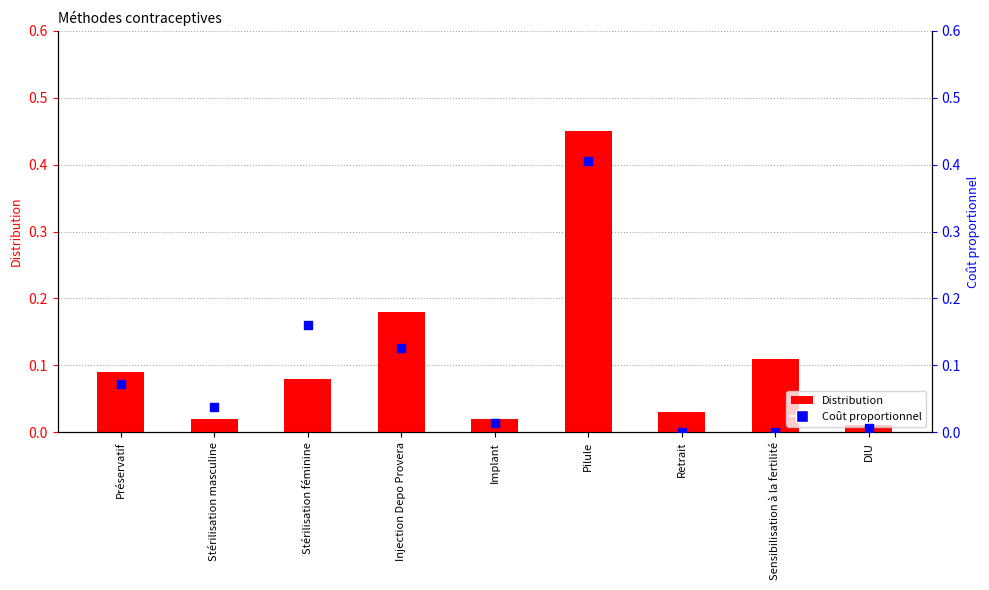

Which series reaches the maximum Y coordinate?

Distribution